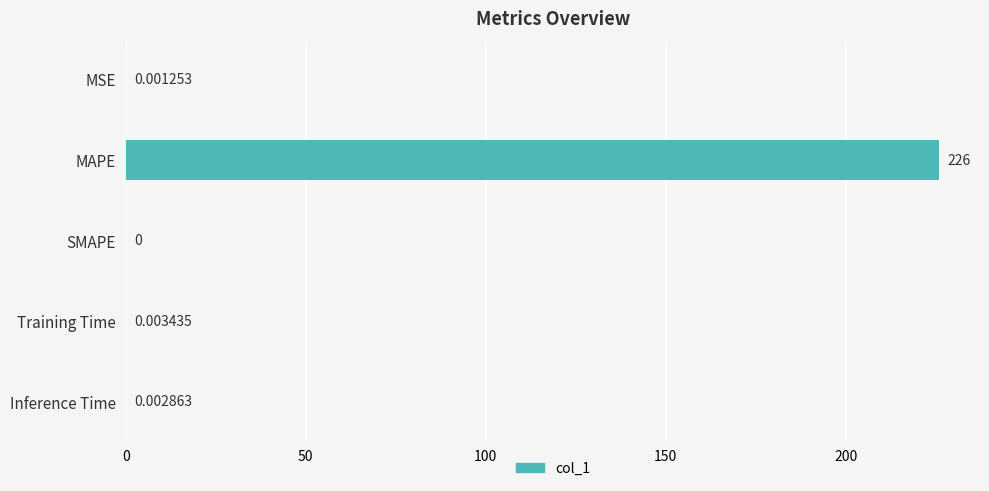

Between MAPE and Inference Time, which is larger?

MAPE